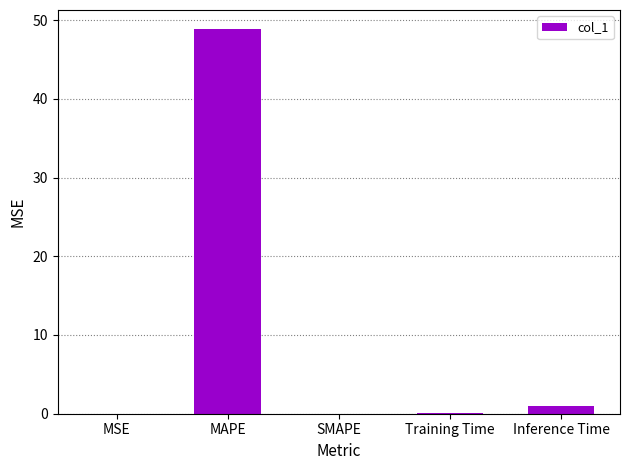

What value does the data have at Training Time?

0.1